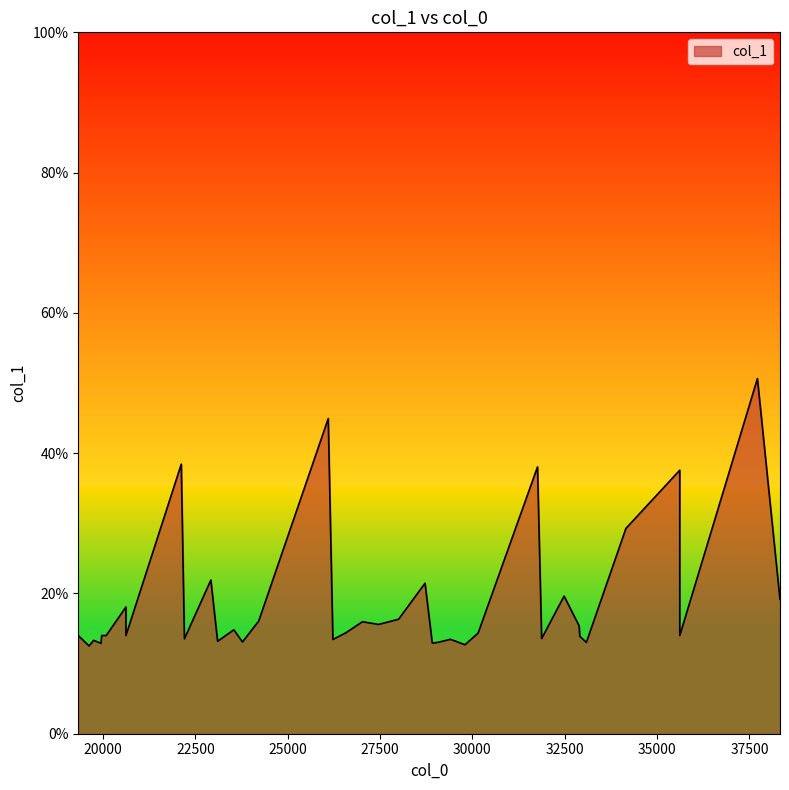

What is the difference between the second highest and second lowest values?

32.3